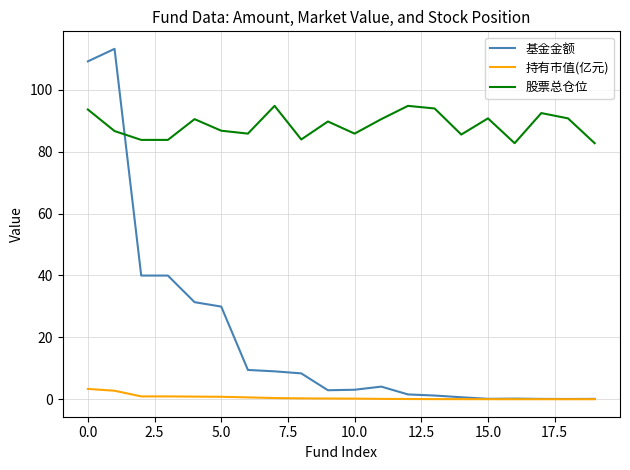

What is the difference between the maximum and minimum values in the 股票总仓位 series?

12.1